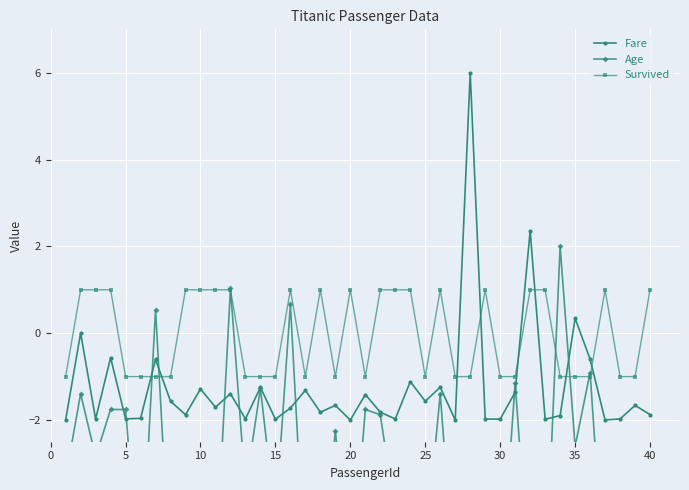

How many distinct data groups are displayed?

3